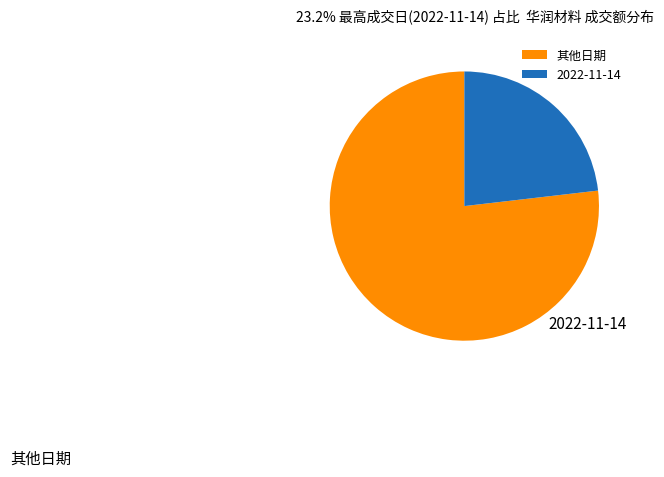

Which category has the smallest portion of the pie?

2022-11-14